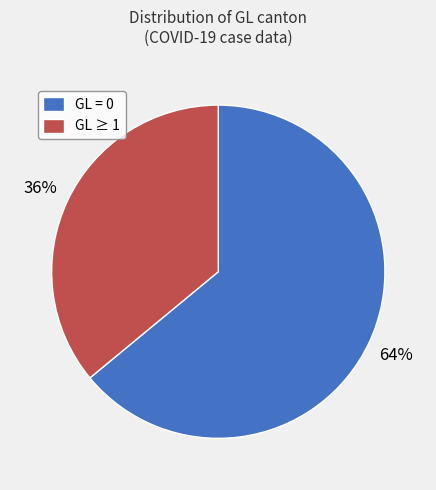

Does any single category account for the majority?

Yes